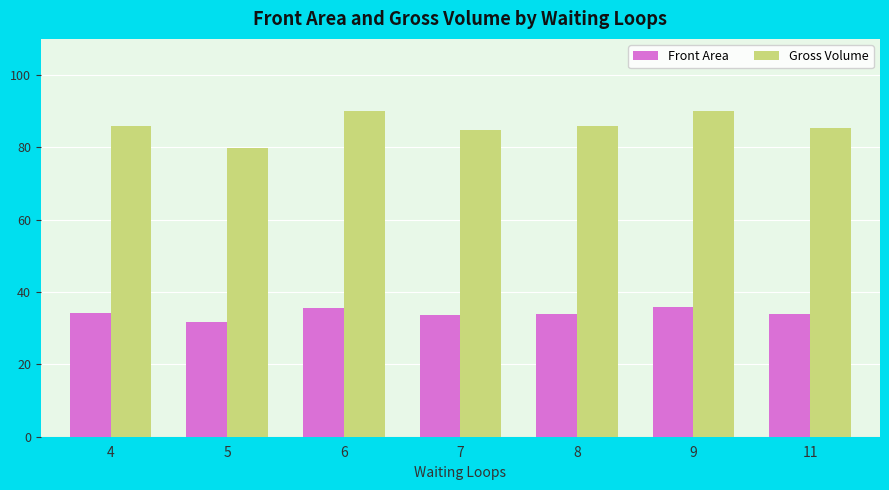

Is the value of Gross Volume at 8 greater than the value of Front Area at 9?

Yes